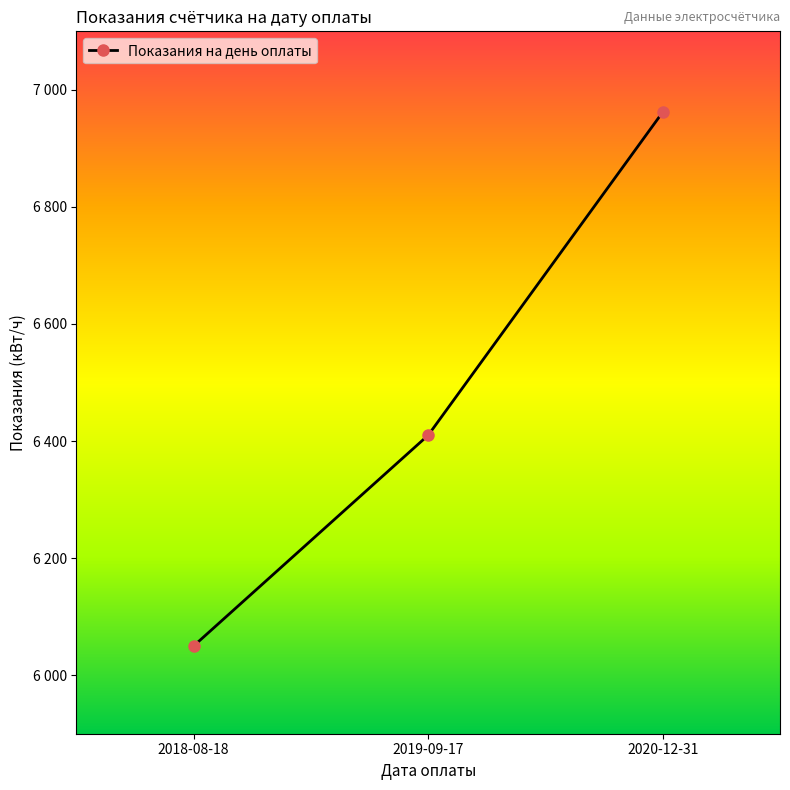

Count the values in the range 6050 to 6962.

3